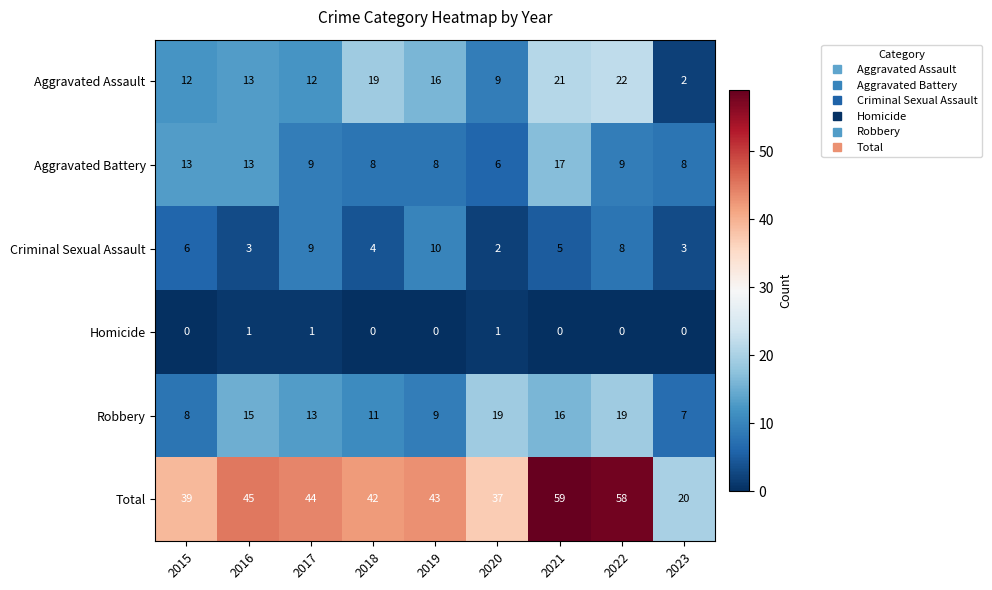

At which label does Criminal Sexual Assault reach its minimum?

2020